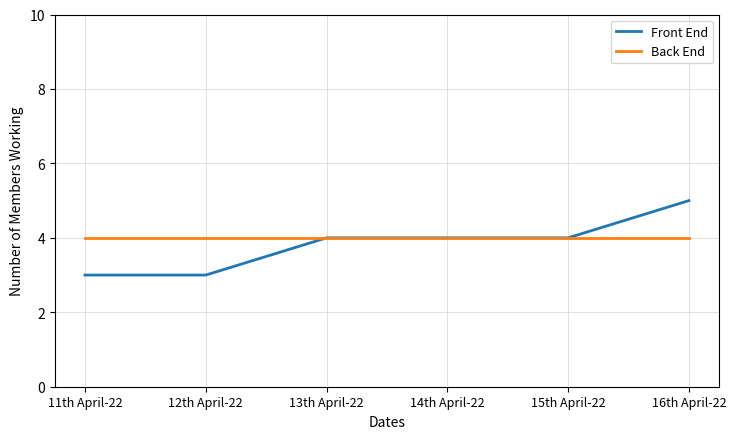

Rank the series at 12th April-22 from lowest to highest value.

Front End, Back End